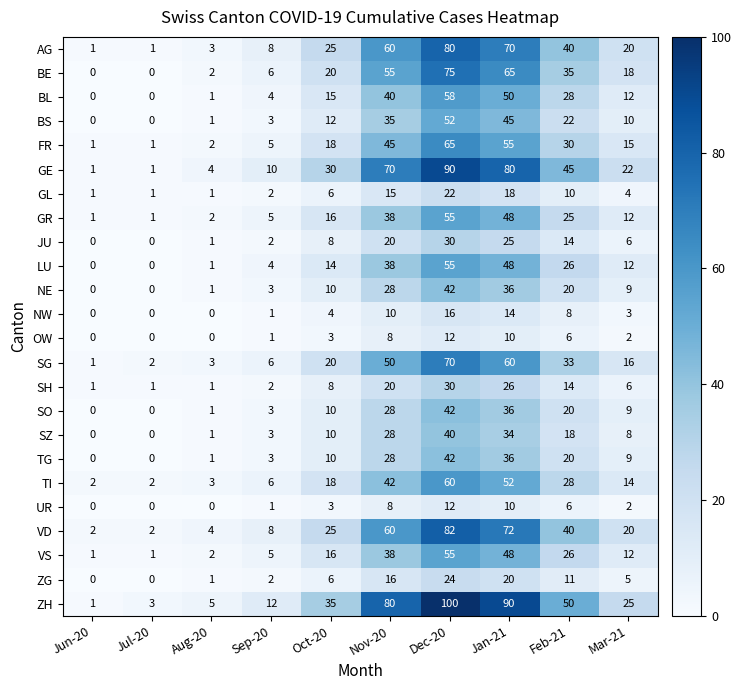

Between Dec-20 and Mar-21, which series saw the biggest shift?

ZH